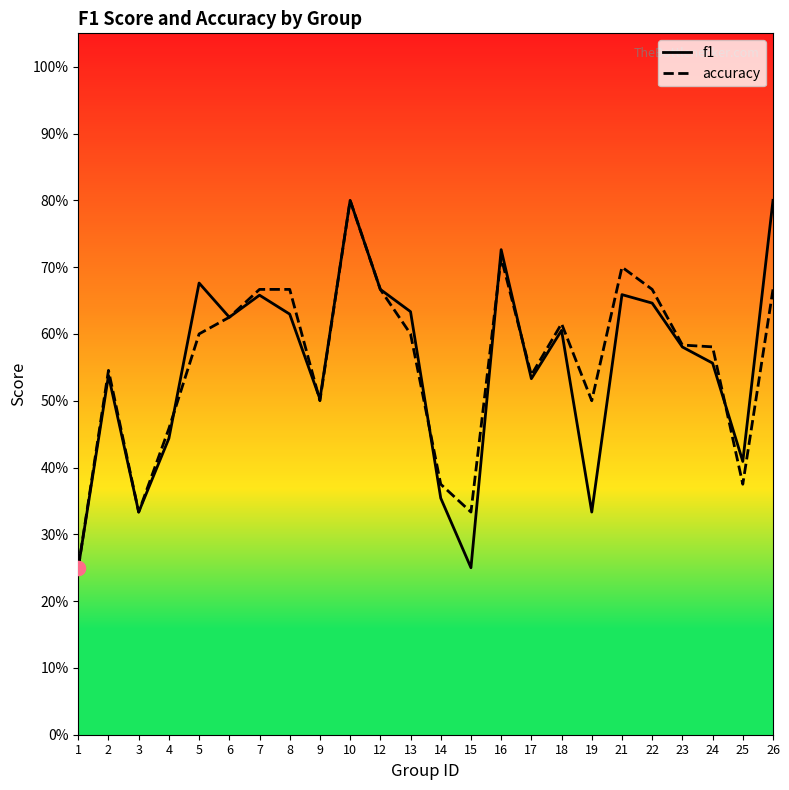

Which series reaches the maximum Y coordinate?

f1